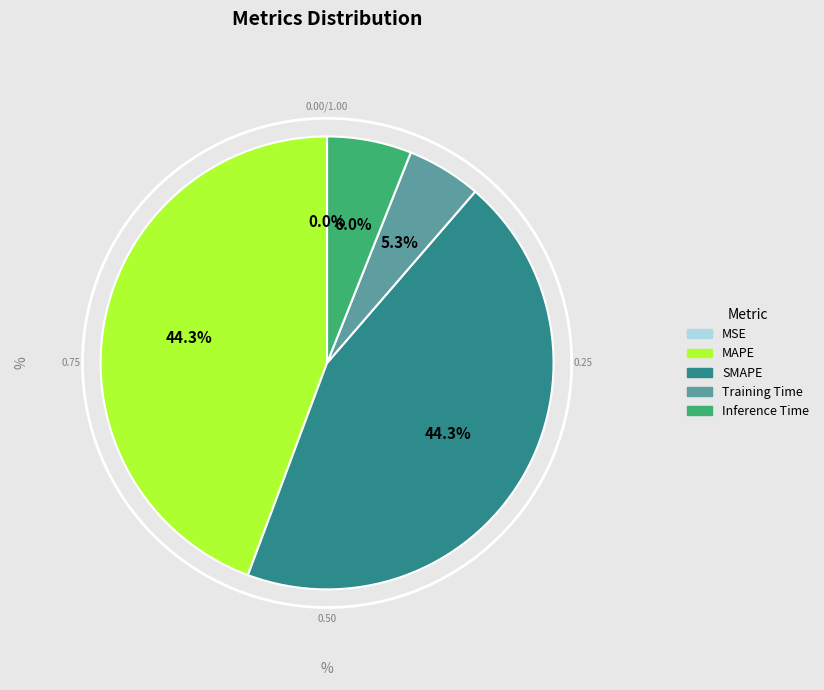

Which has a higher value, Inference Time or SMAPE?

SMAPE